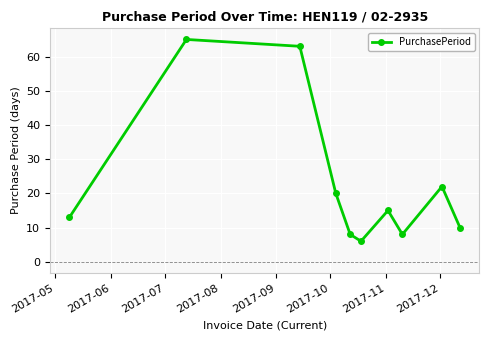

What is the greatest value displayed?

65